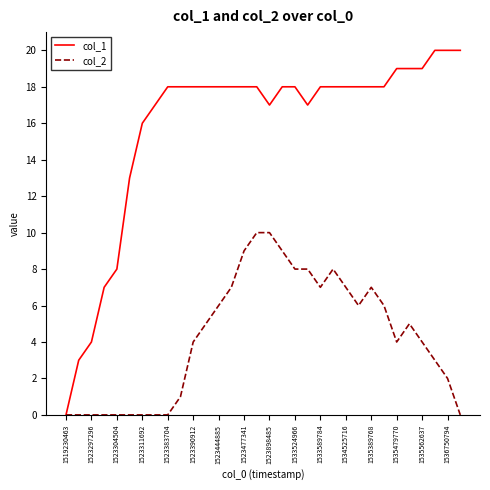

What is the maximum value shown in the chart?

20